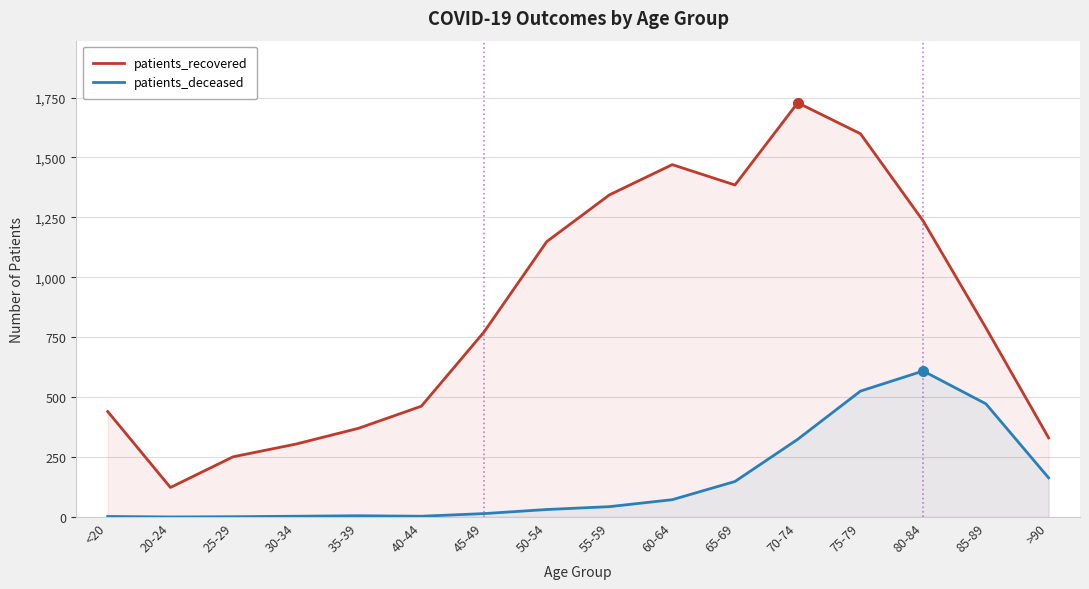

True or false: patients_deceased has more than 1 interior local peaks.

True